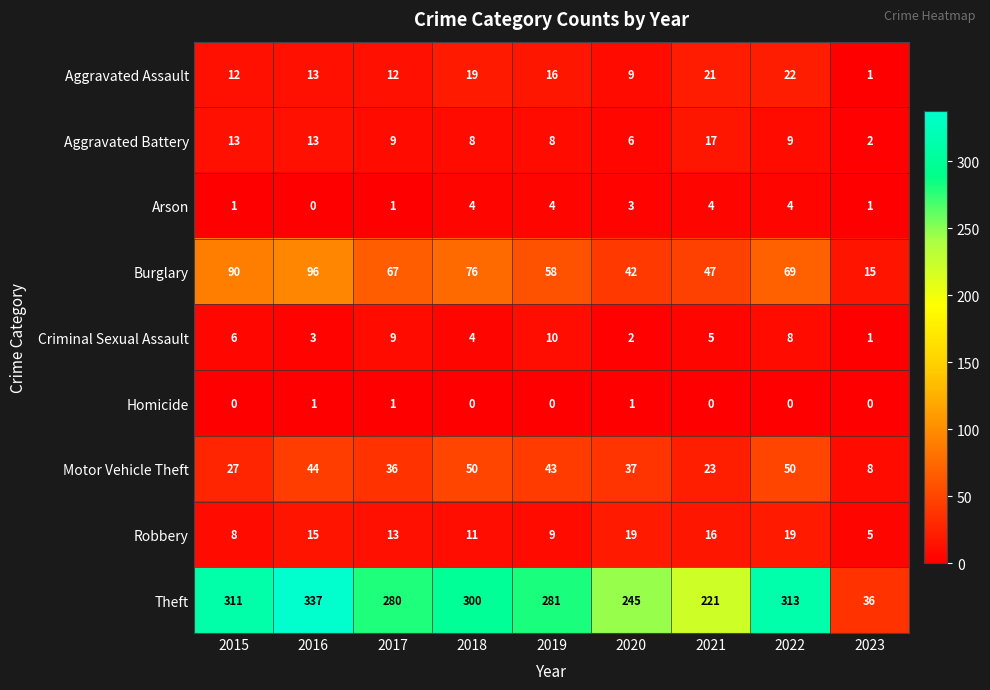

Count the number of categories in the chart.

9